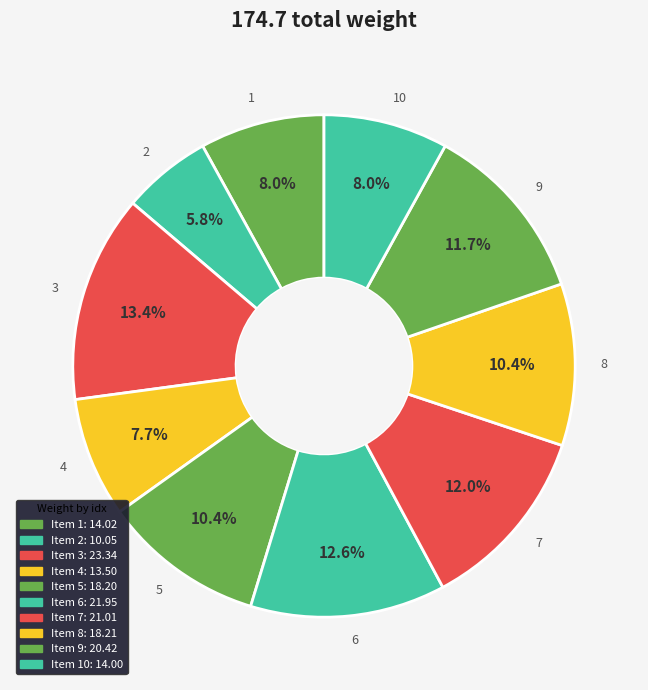

Which category has the biggest portion of the pie?

3